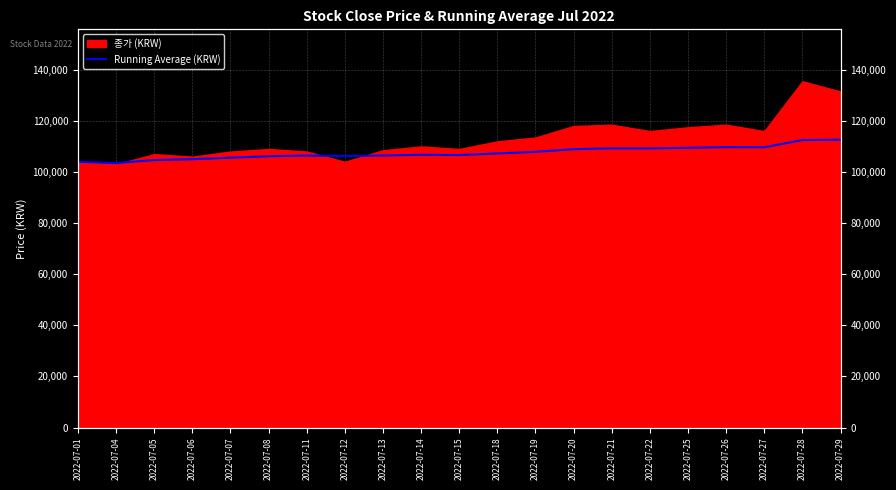

Where is the data nearest to the value 108059?

2022-07-19